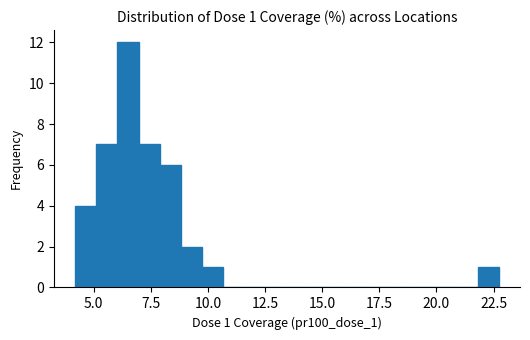

Around what value on the x-axis is the tallest bar? Give the approximate position of its centre, as read against the axis.

6.5